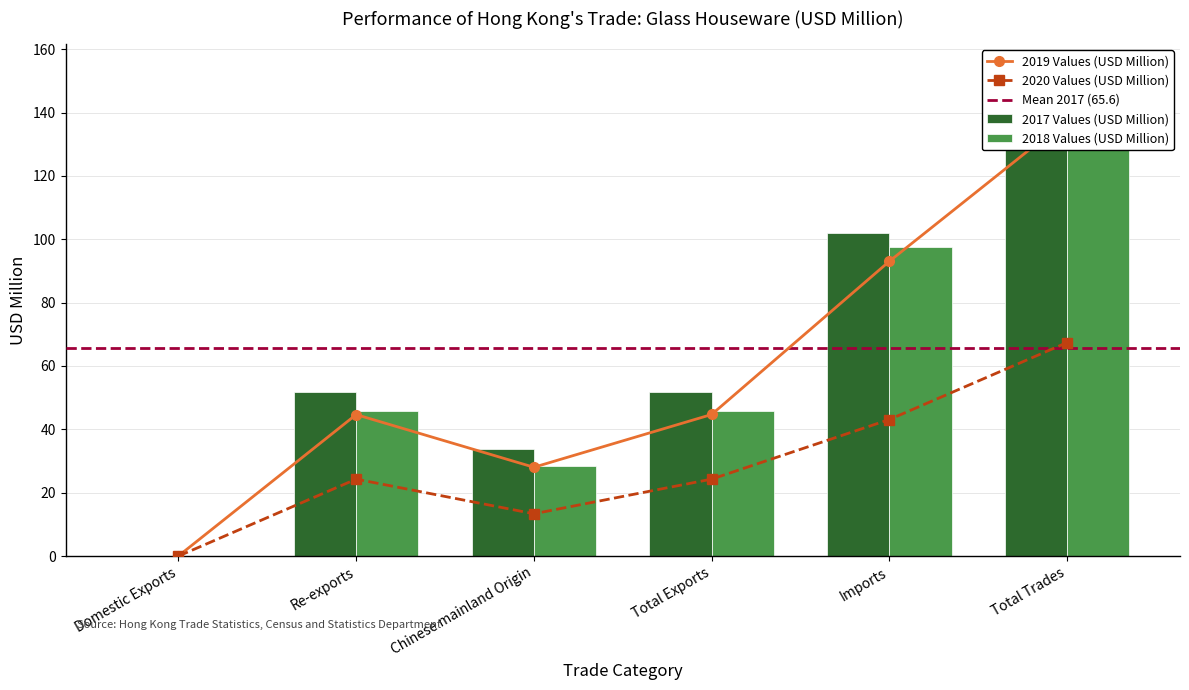

What is the difference between the highest and lowest values at Total Trades?

86.5